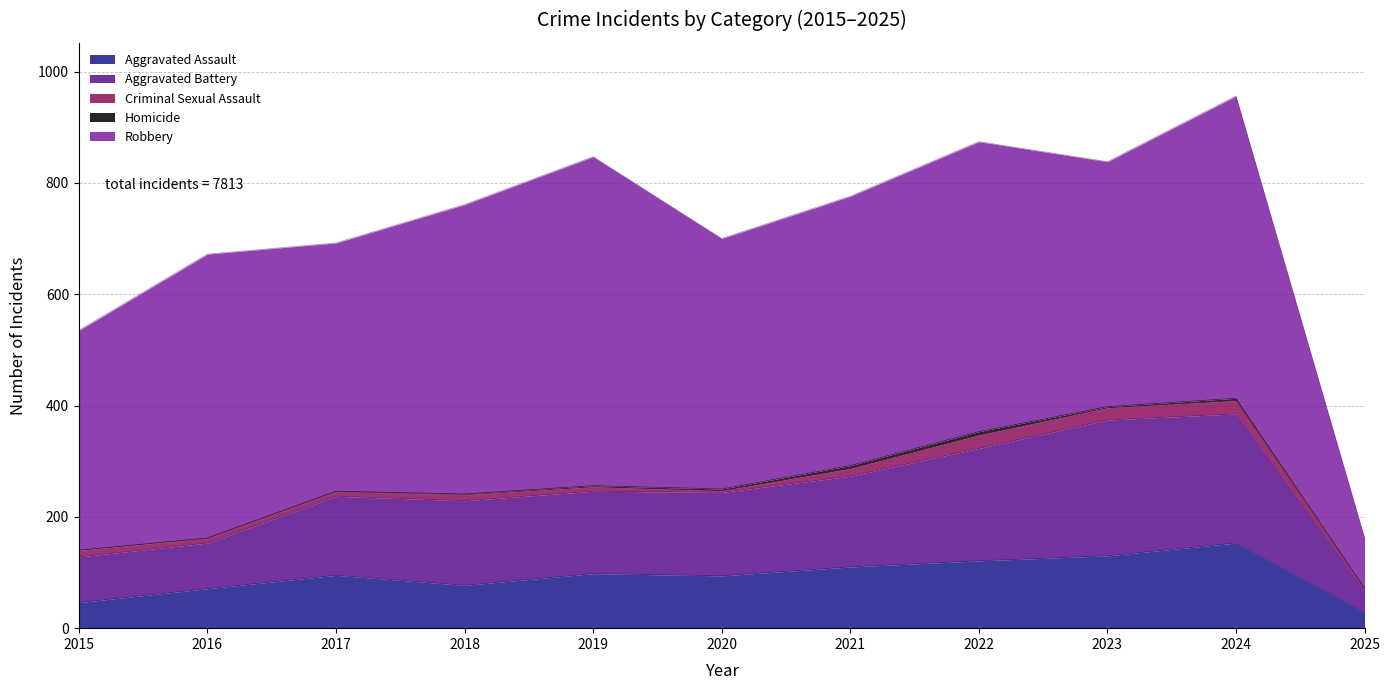

Reading right to left, list all the values displayed in this chart.

Aggravated Assault: 2025=29	2024=153	2023=130	2022=121	2021=110	2020=94	2019=98	2018=77	2017=95	2016=71	2015=46
Aggravated Battery: 2025=39	2024=232	2023=244	2022=202	2021=163	2020=150	2019=148	2018=152	2017=142	2016=82	2015=82
Criminal Sexual Assault: 2025=4	2024=24	2023=22	2022=24	2021=14	2020=3	2019=8	2018=11	2017=8	2016=8	2015=12
Homicide: 2025=0	2024=4	2023=2	2022=6	2021=5	2020=3	2019=2	2018=1	2017=1	2016=1	2015=0
Robbery: 2025=90	2024=543	2023=440	2022=521	2021=484	2020=450	2019=591	2018=520	2017=446	2016=510	2015=395